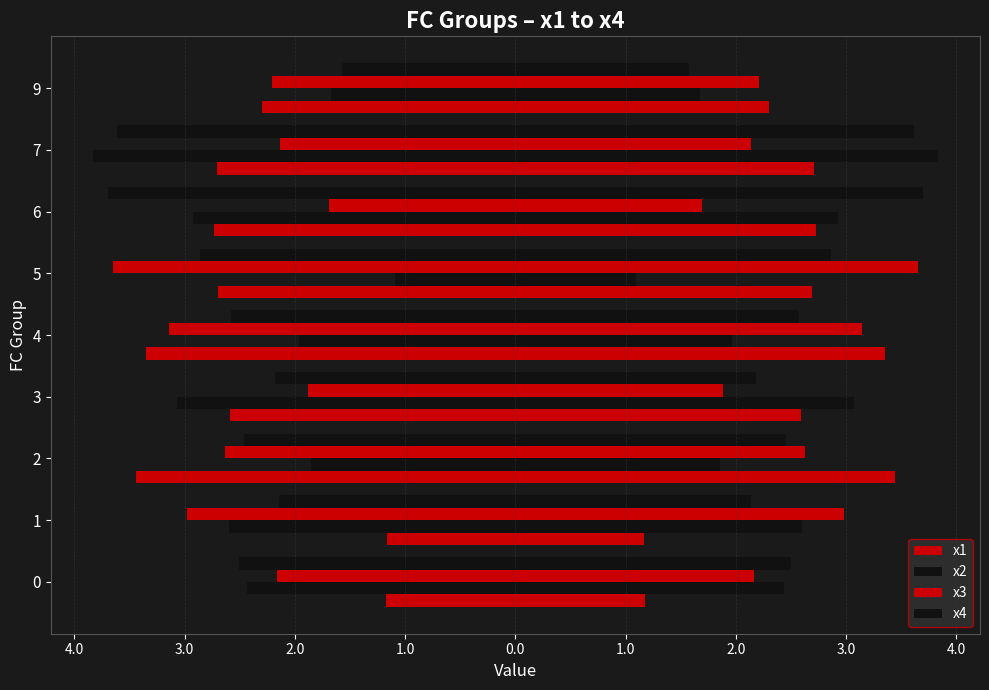

Reading right to left, extract all data points from this chart.

x1: 2.3	2.7	2.7	2.7	3.4	2.6	3.4	1.2	1.2
x2: 1.7	3.8	2.9	1.1	2.0	3.1	1.9	2.6	2.4
x3: 2.2	2.1	1.7	3.6	3.1	1.9	2.6	3.0	2.2
x4: 1.6	3.6	3.7	2.9	2.6	2.2	2.5	2.1	2.5